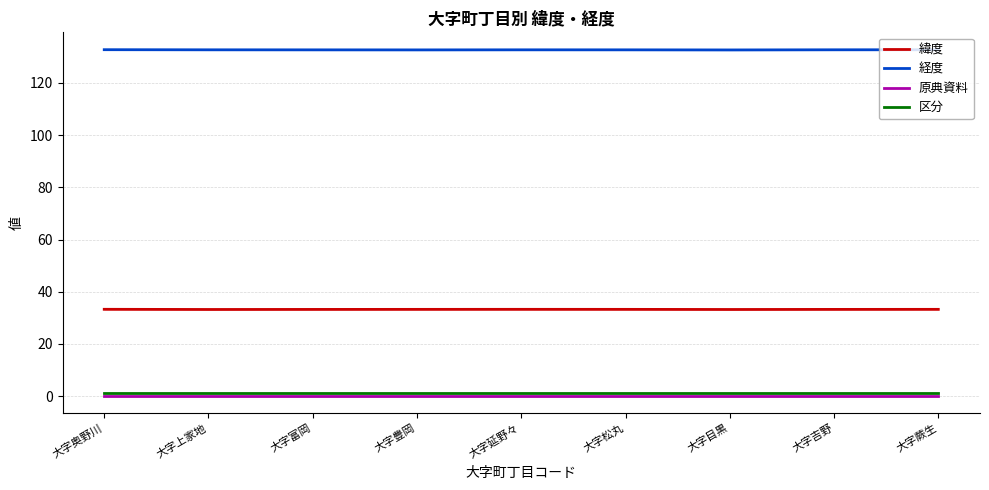

Rank the series by their maximum value, from highest to lowest.

経度, 緯度, 区分, 原典資料